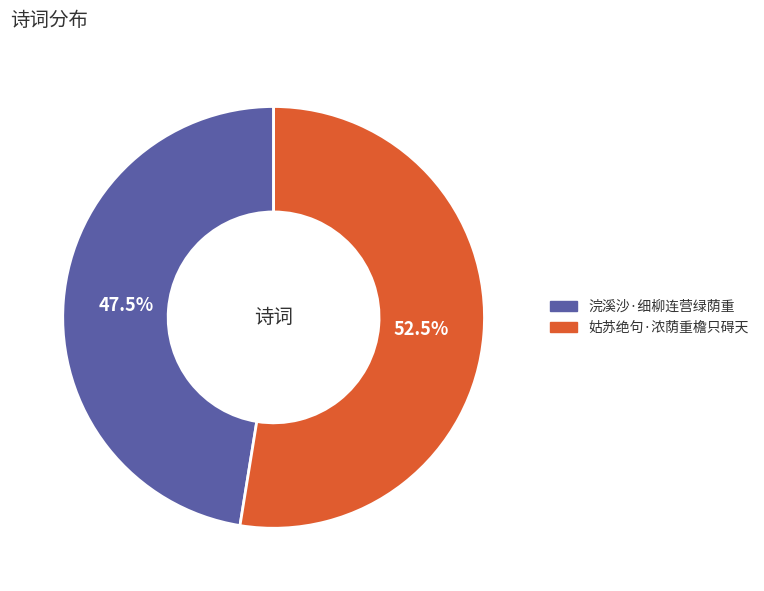

Approximately how many times larger is the value at 浣溪沙·细柳连营绿荫重 compared to 姑苏绝句·浓荫重檐只碍天?

0.9